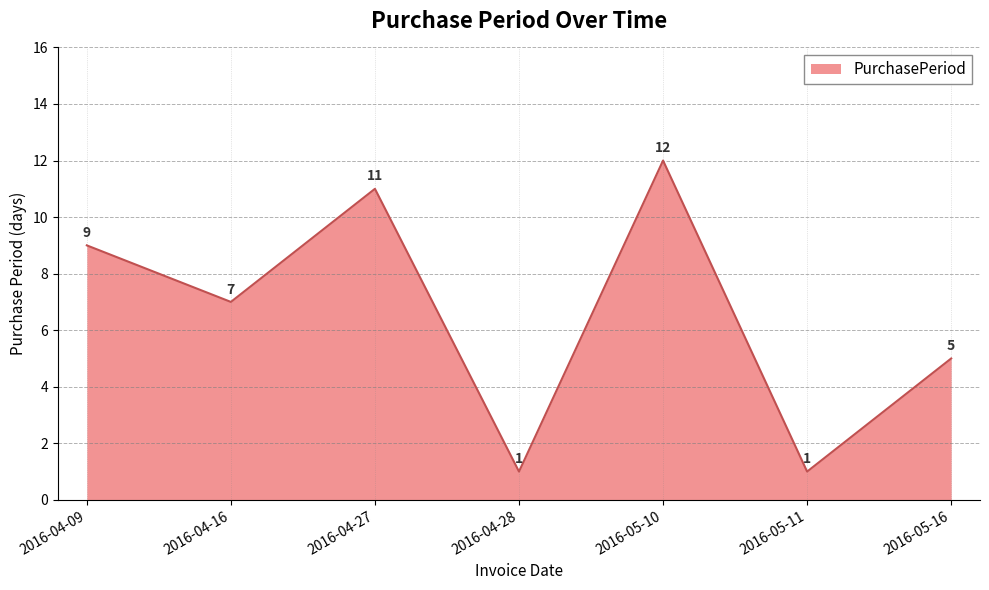

Between 2016-05-10 and 2016-04-28, which is larger?

2016-05-10